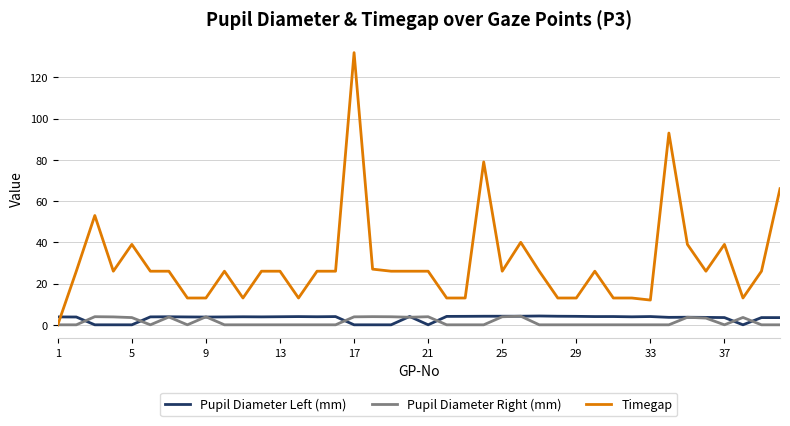

What are all the series names shown in the legend?

Pupil Diameter Left (mm), Pupil Diameter Right (mm), Timegap